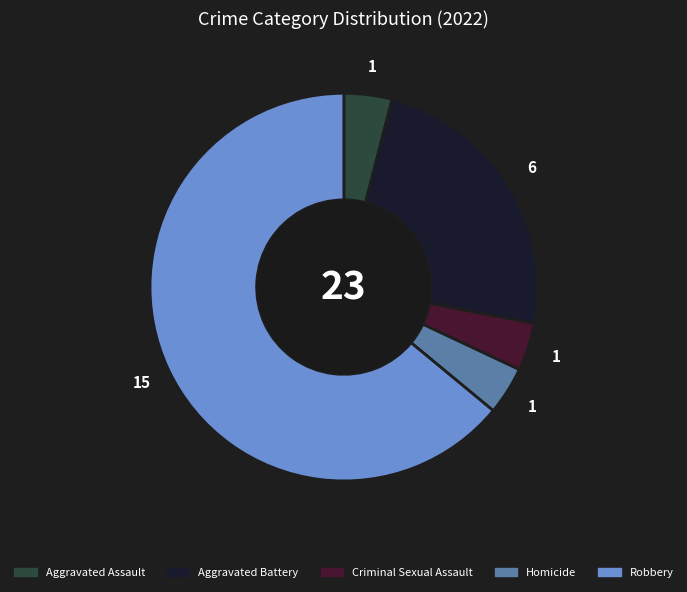

Which slice represents more than half of the pie?

Robbery